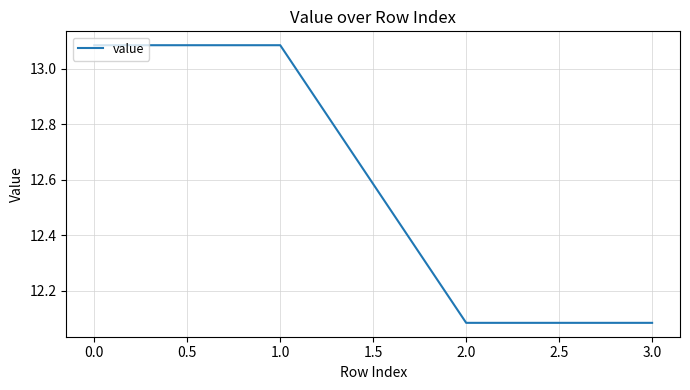

True or false: the data has more than 2 interior local peaks.

False